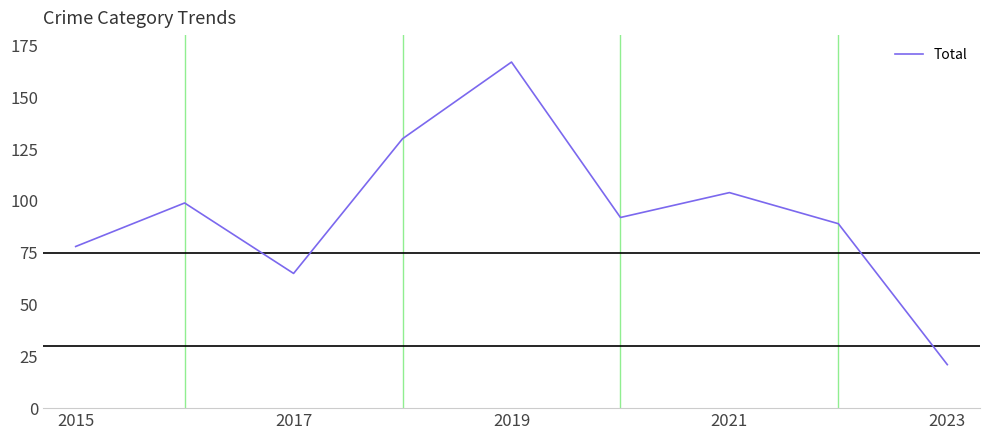

What is the difference between the maximum and minimum values?

146